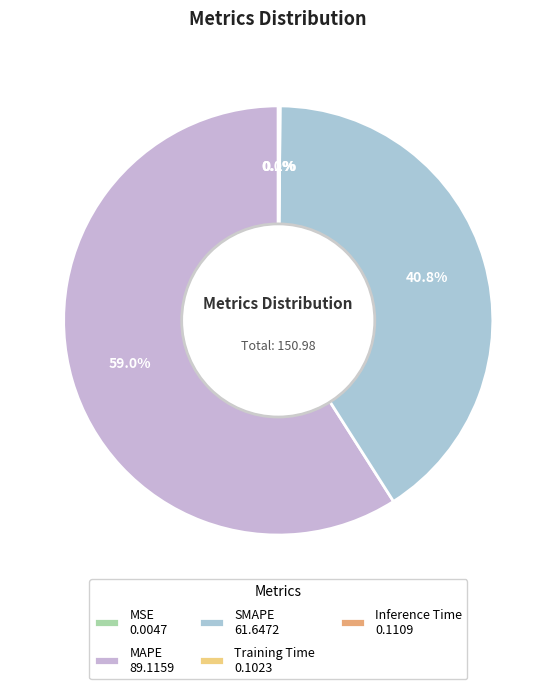

Does MAPE account for over 50% of the chart?

Yes